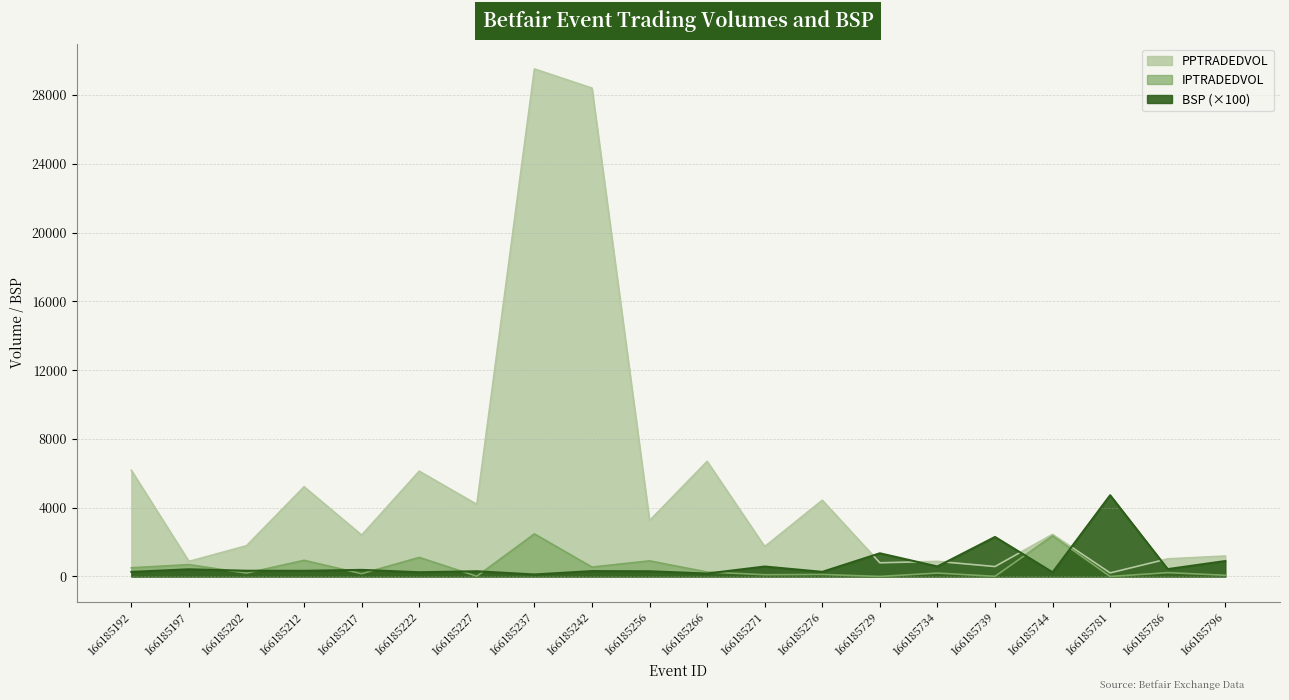

List the series in order of their peak value, lowest first.

IPTRADEDVOL, BSP, PPTRADEDVOL